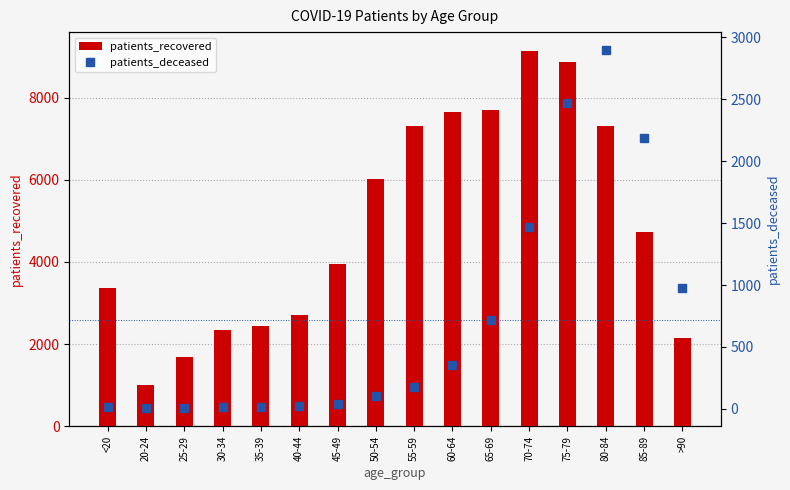

Which series has the largest total across all categories?

patients_recovered